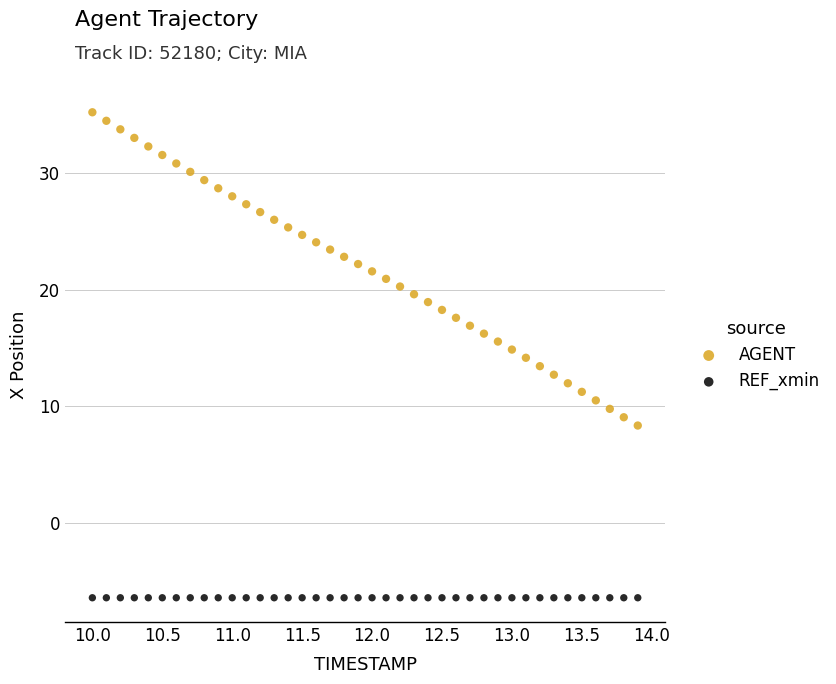

Which series contains the highest Y value?

AGENT